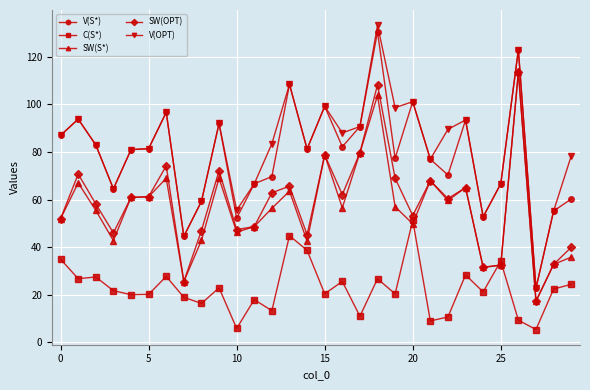

What is the value of the V(OPT) point at the 16th from the left?

99.2